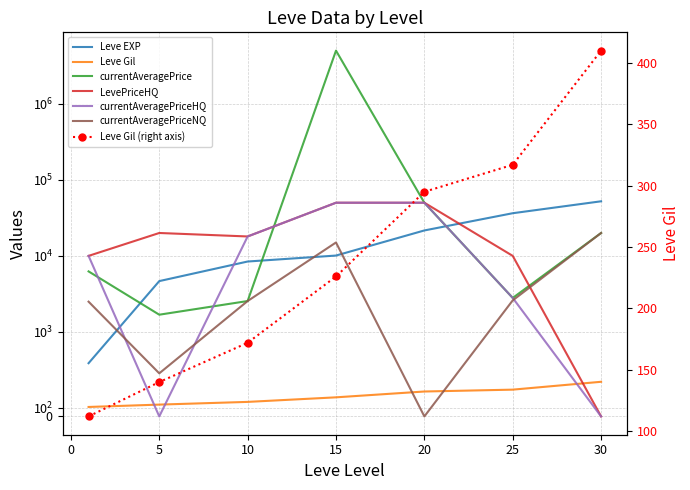

How many data points in LevePriceHQ are above 18000?

3